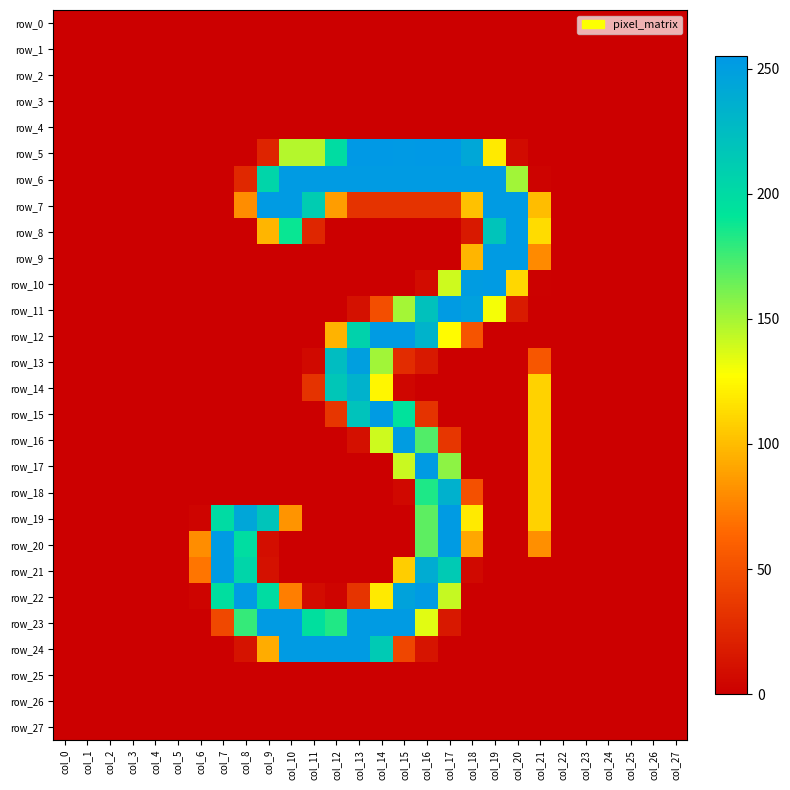

Is it true that row_20 equals 94 at col_23?

False